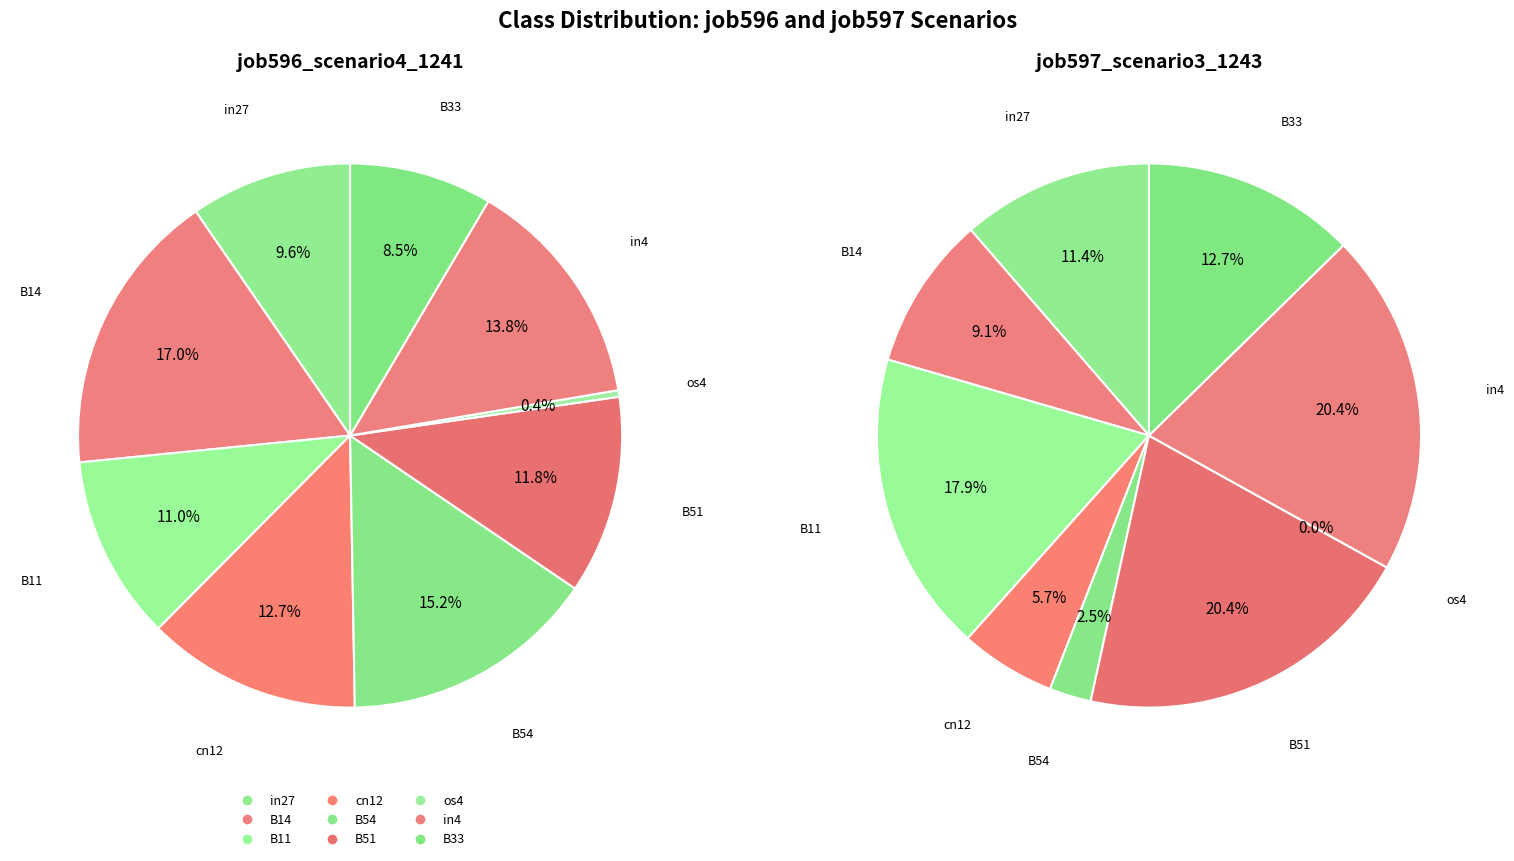

Is there any slice that represents more than half of the pie?

No